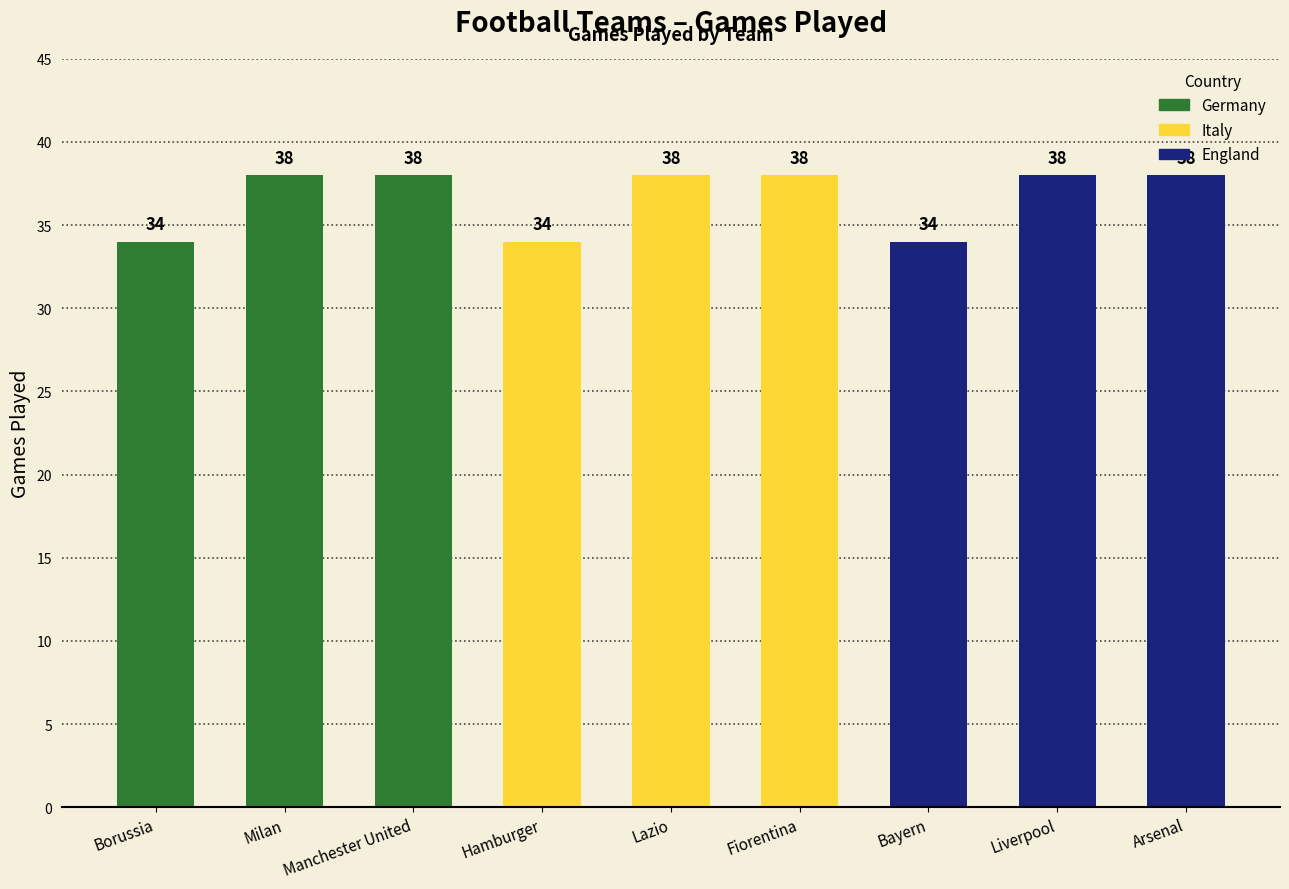

Are the bars grouped side by side (vs. stacked)?

No